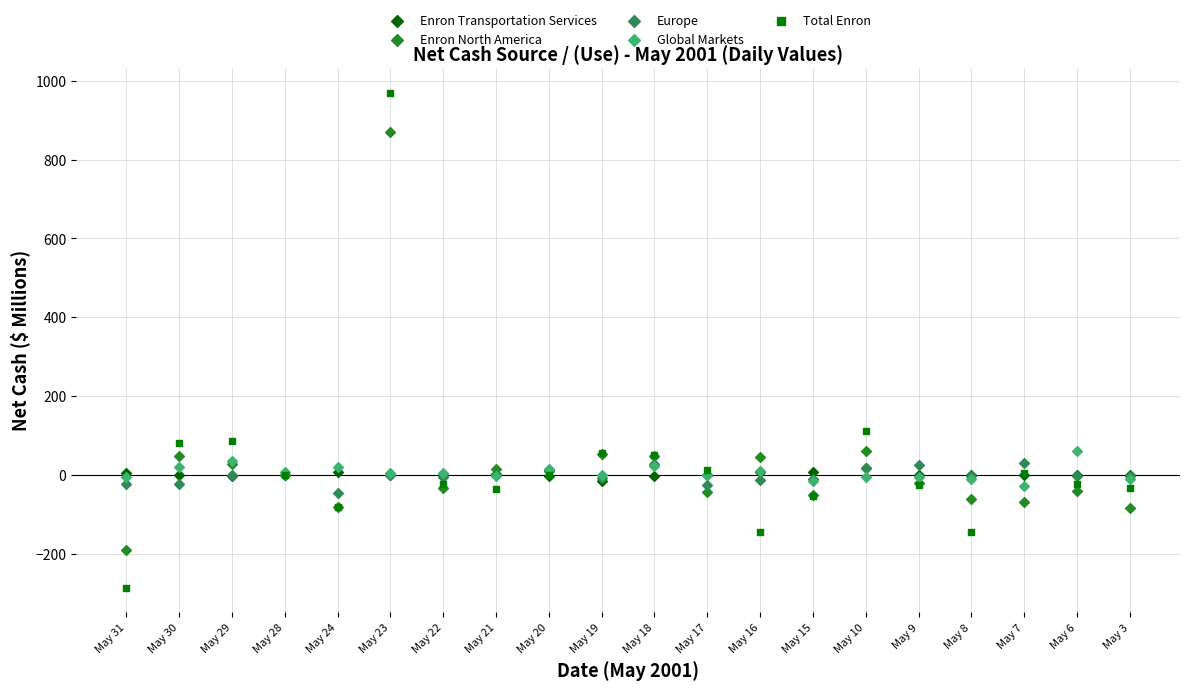

In the Enron North America series, what Y value is closest to 339?

60.2